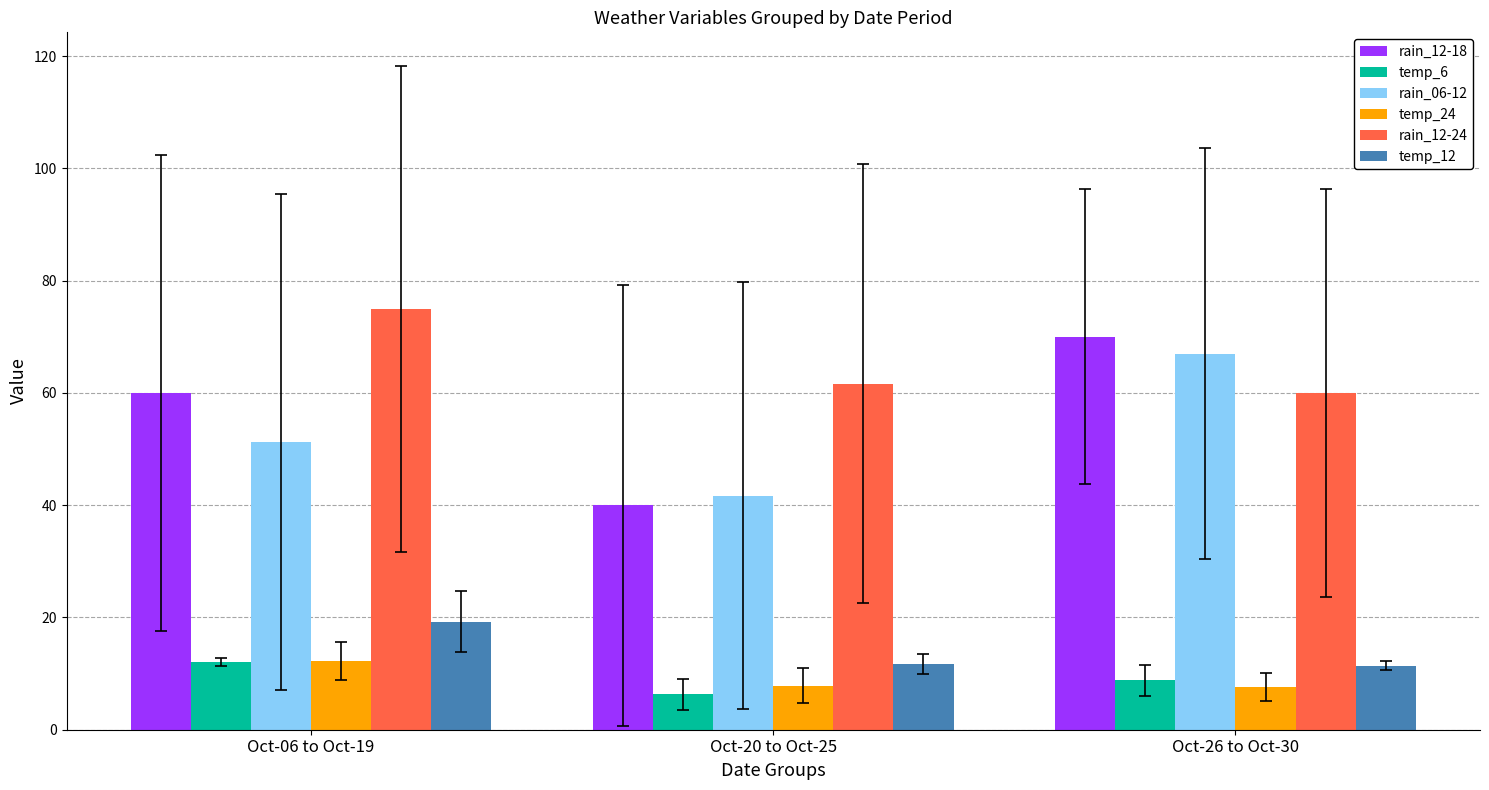

What is the difference between the maximum and minimum values in the rain_12-18 series?

30.0